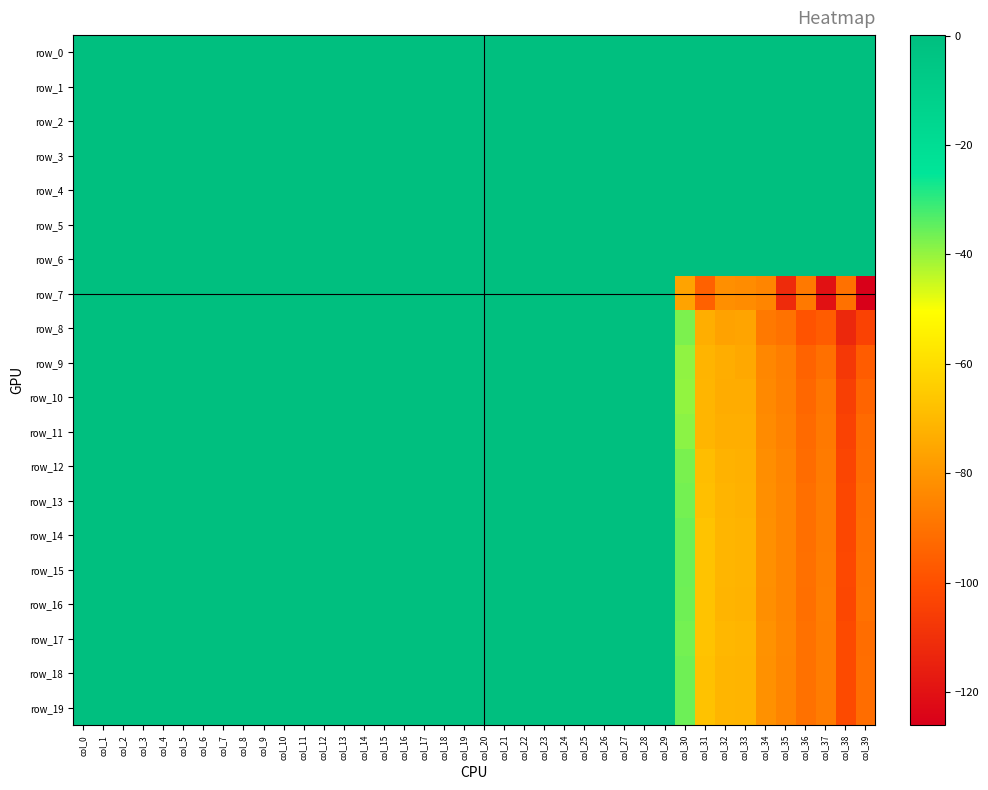

Between col_12 and col_38, which series saw the biggest shift?

row_8